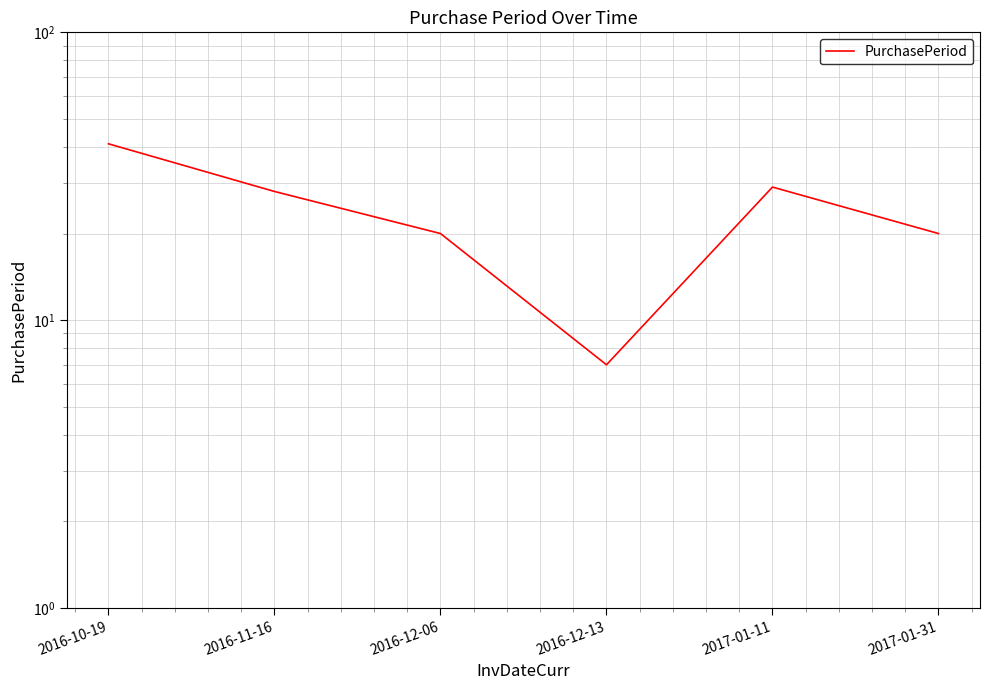

How many categories are shown in the chart?

6